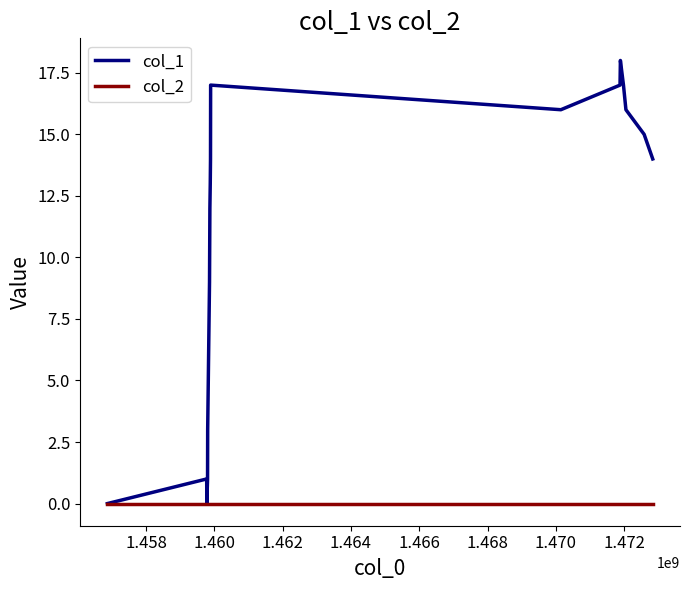

What is the maximum value shown in the chart?

18